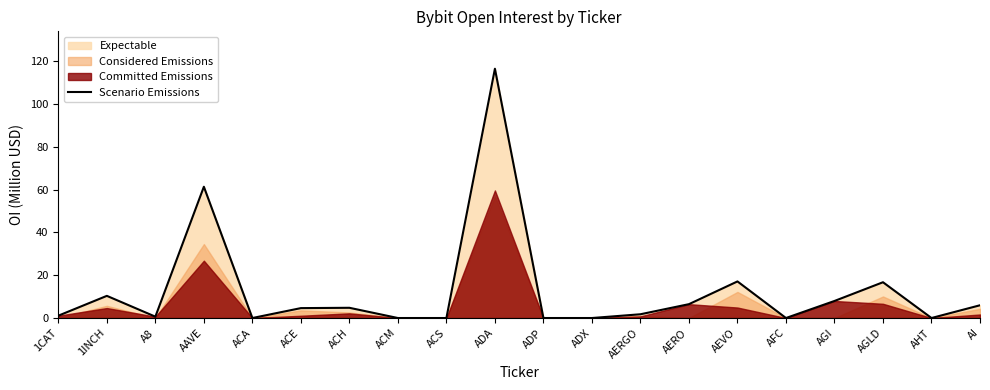

How many points are lower than both their immediate neighbors (excluding endpoints)?

4